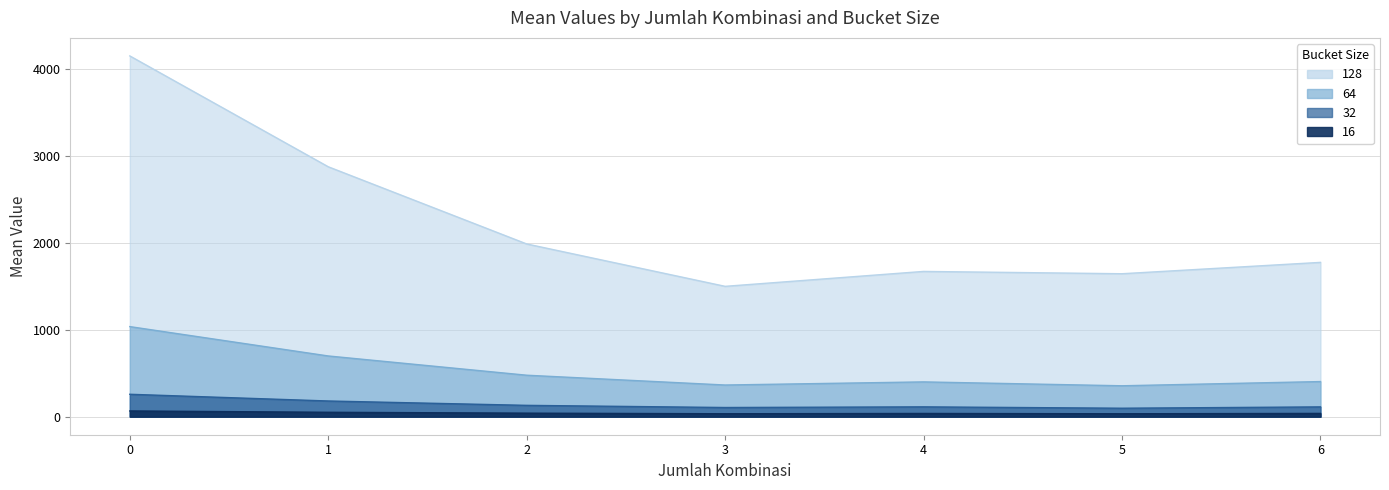

What is the maximum value shown in the chart?

4153